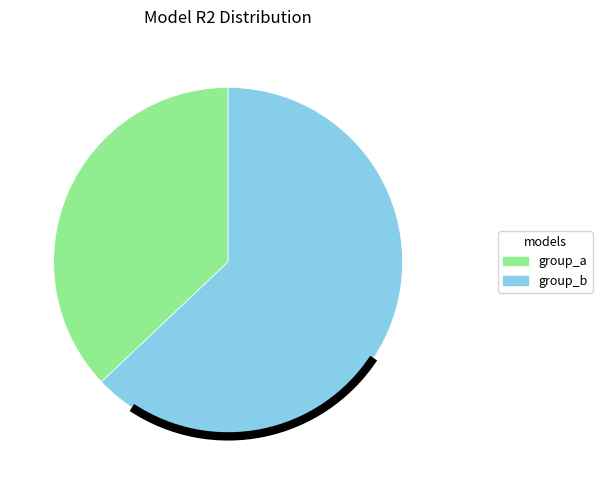

Which category has the smallest portion of the pie?

group_a